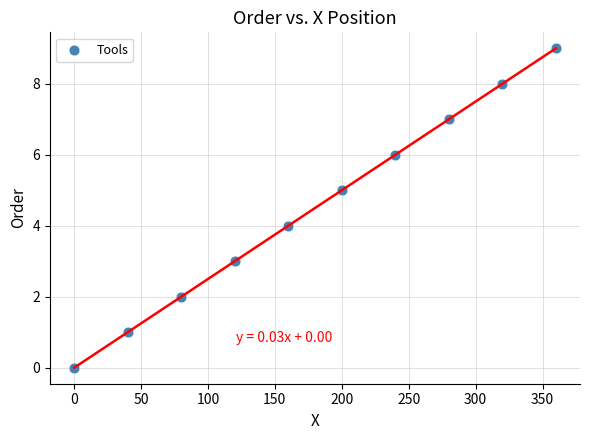

What is the range of X values (max minus min)?

360